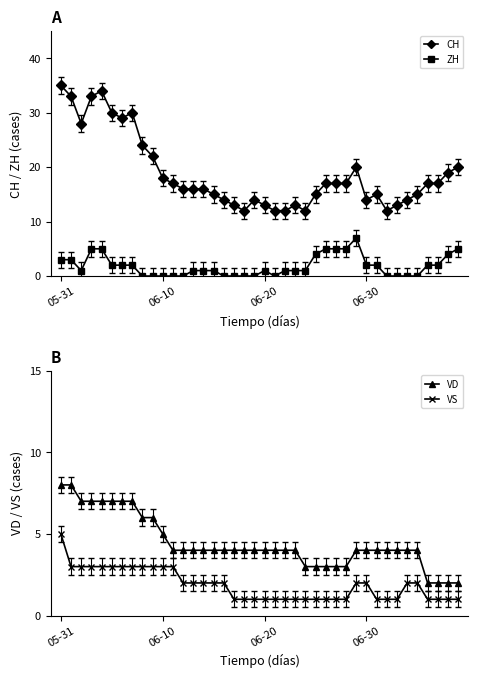

What is the lowest value of the VD series?

2